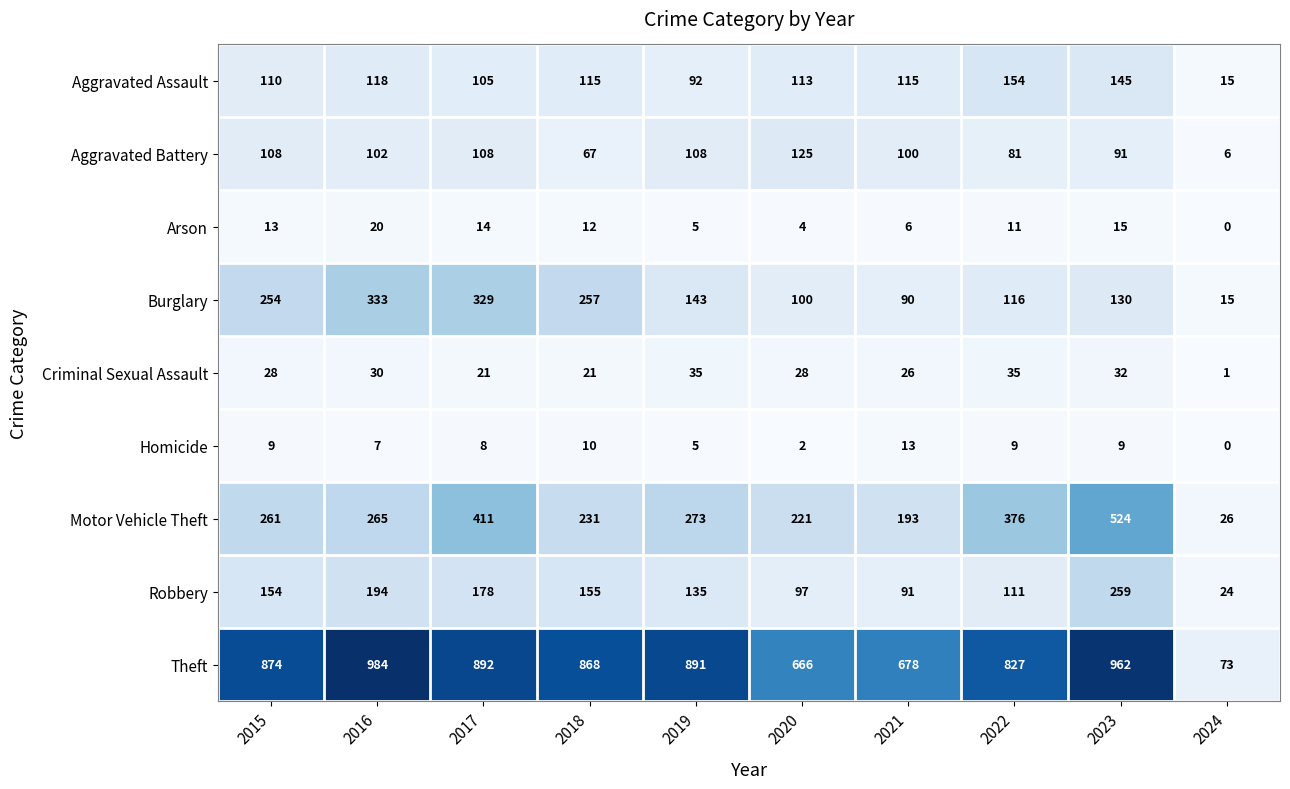

What is the sum of all Criminal Sexual Assault values?

257